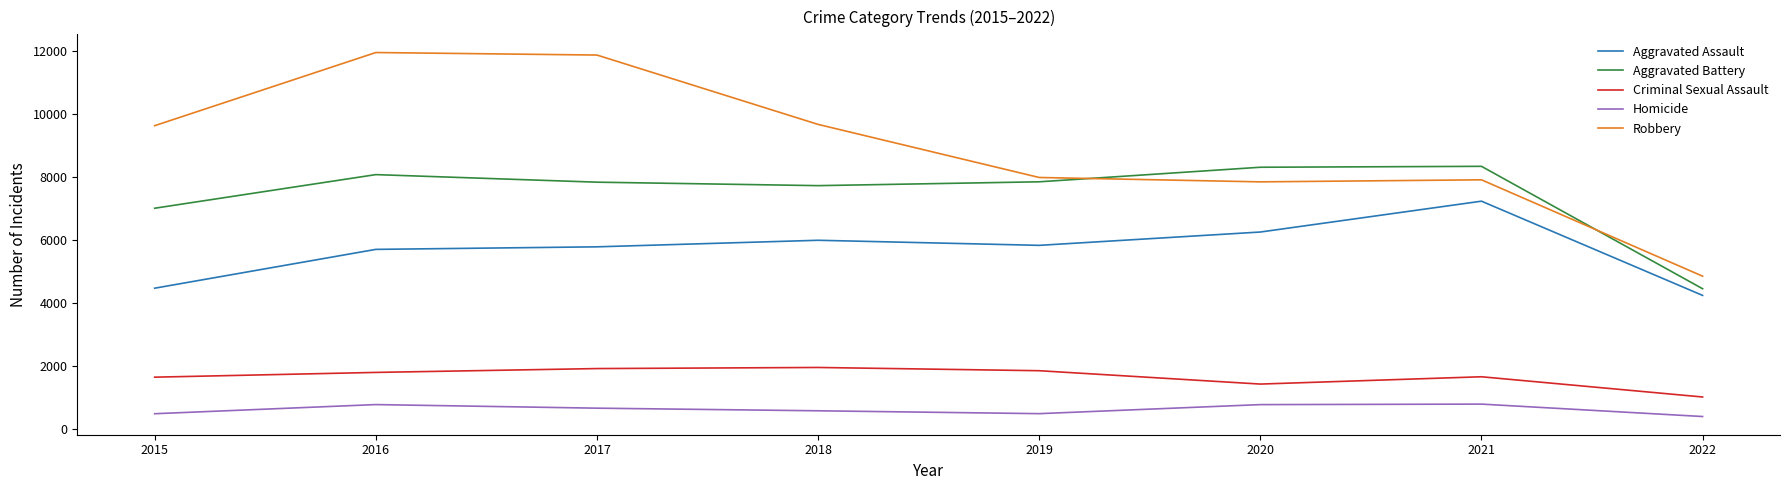

At which label is Aggravated Battery closest to 6405?

2015